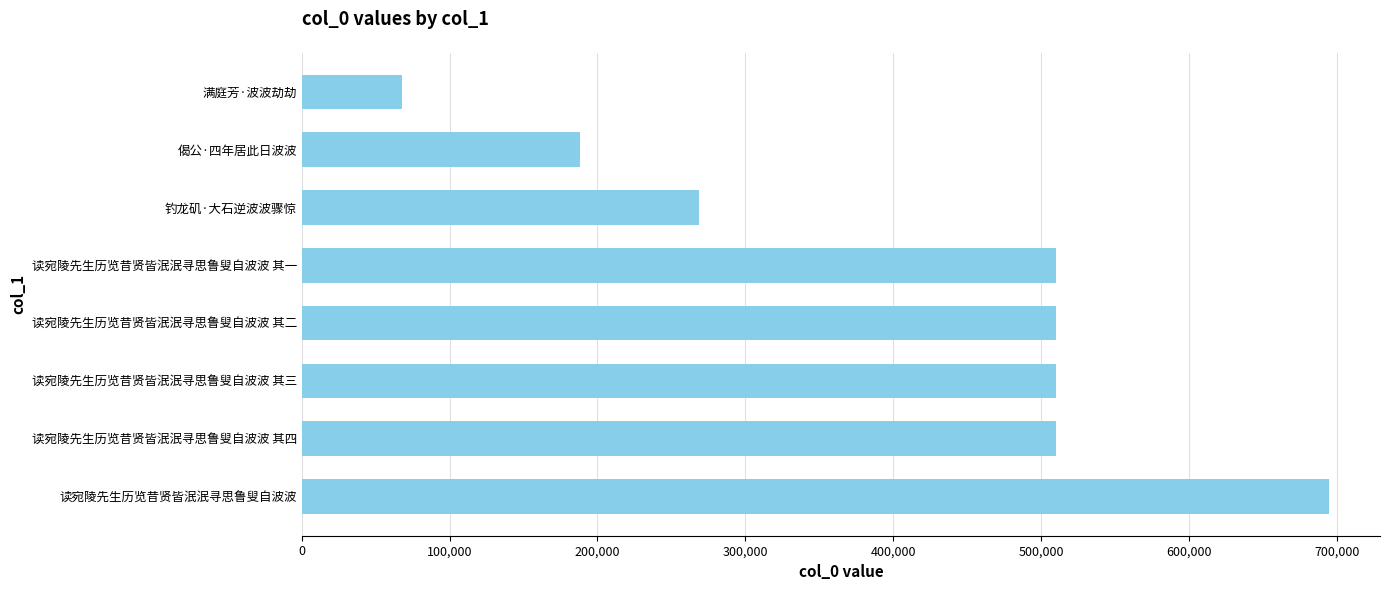

True or false: the data shows 510348 at 读宛陵先生历览昔贤皆泯泯寻思鲁叟自波波 其二.

True